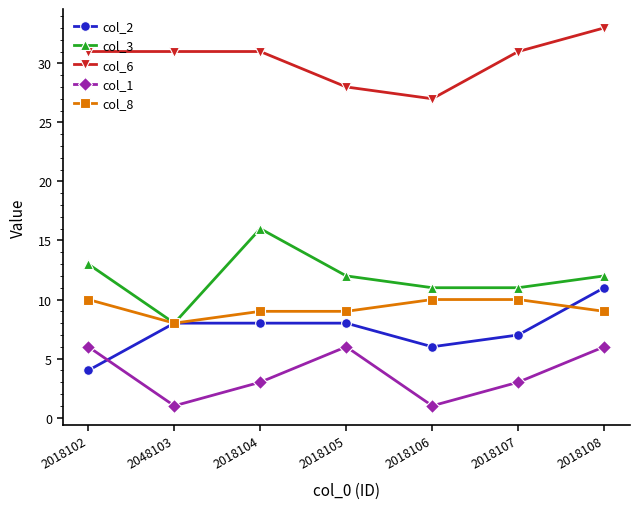

True or false: col_2 has more than 2 interior local peaks.

False